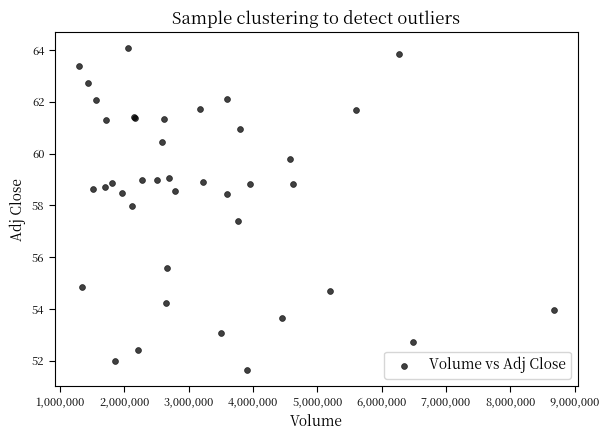

What Y value in the scatter plot is closest to 57?

57.4